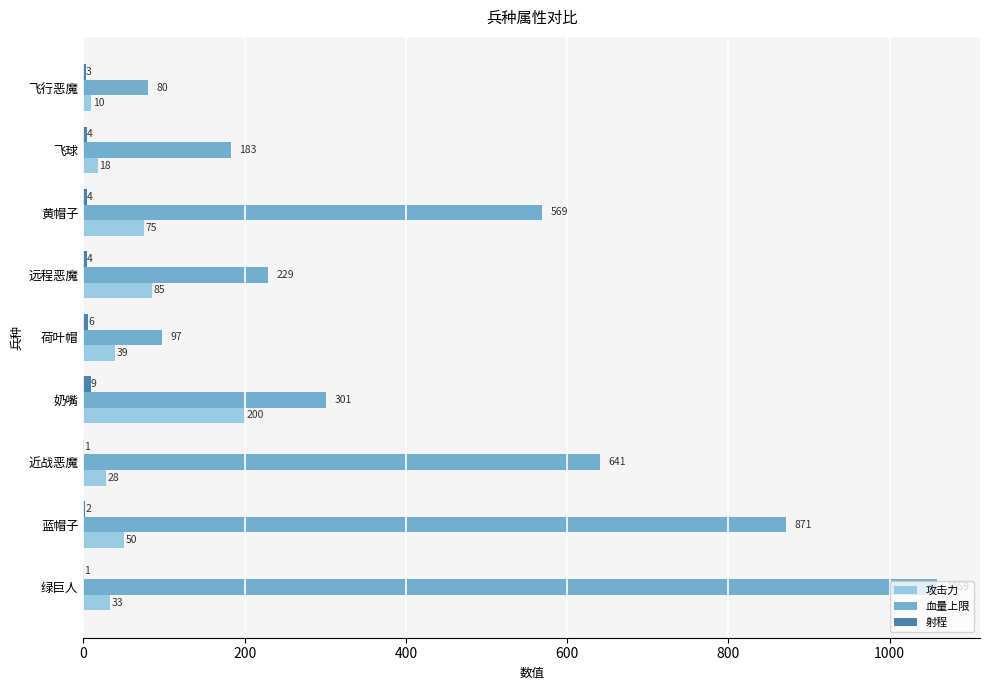

What is the total value across all series at 飞球?

205